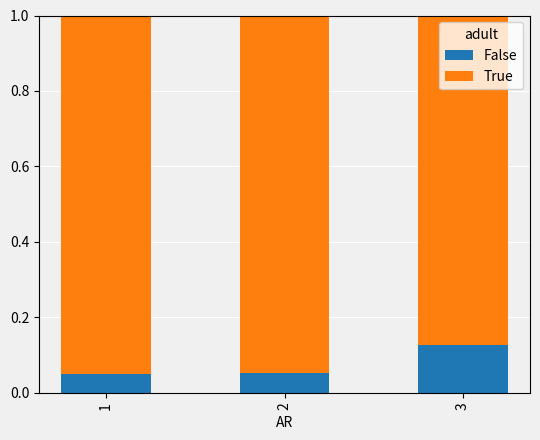

Which category has the highest value in the False series?

3